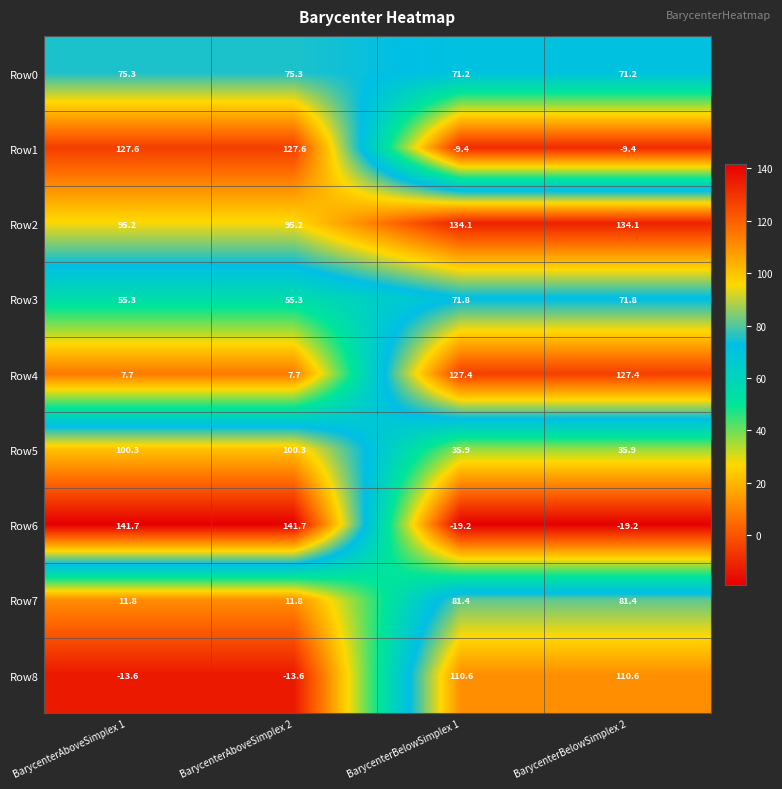

What is the sum of the Row6 values at BarycenterAboveSimplex 1 and BarycenterAboveSimplex 2?

283.4